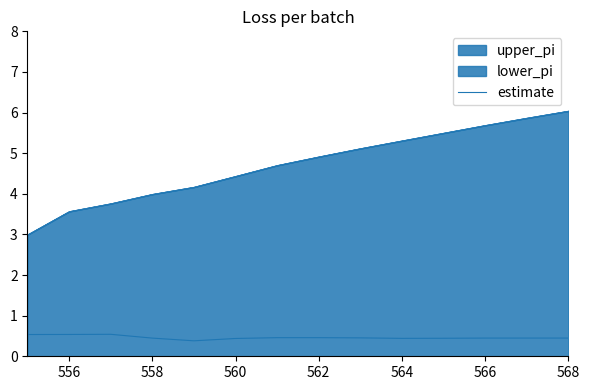

True or false: estimate has a value of 0.5 at 562.

True